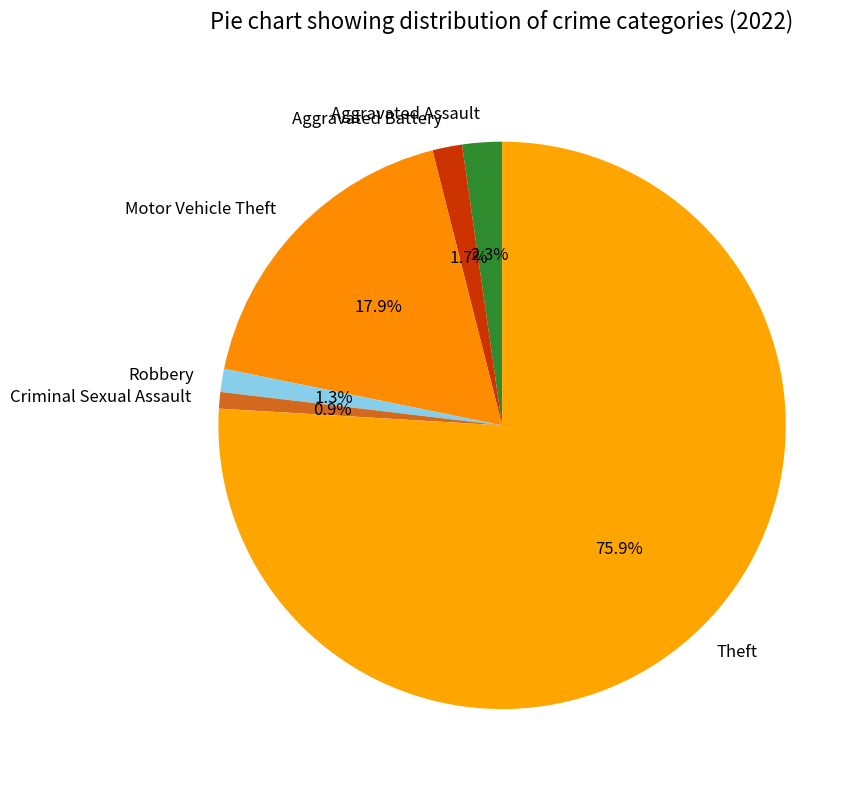

What is the largest slice in the pie chart?

Theft